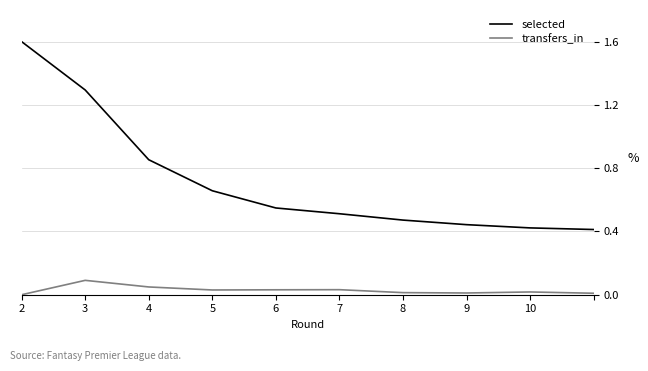

What is the difference between the maximum and minimum values in the selected series?

1.2